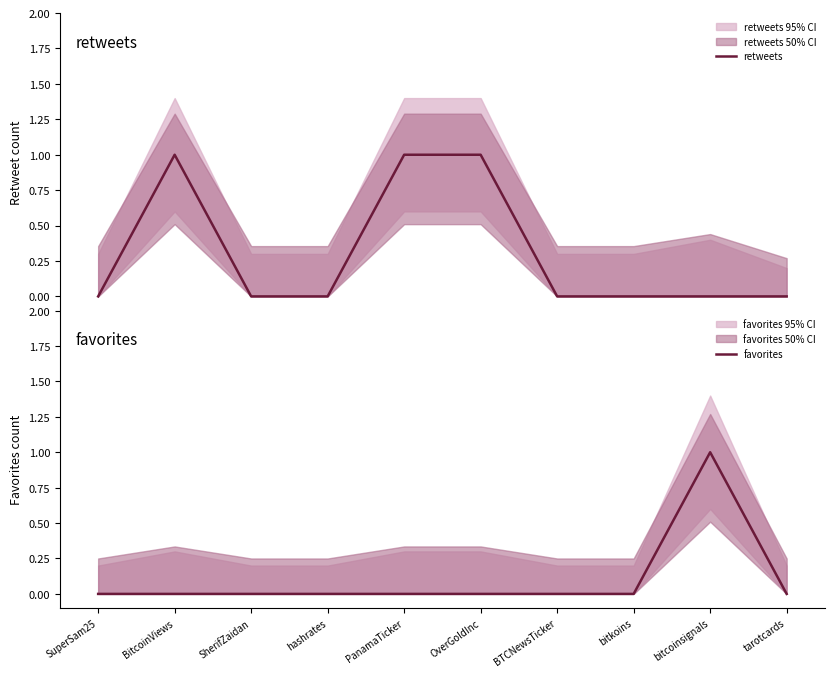

At which label does favorites reach its minimum?

SuperSam25